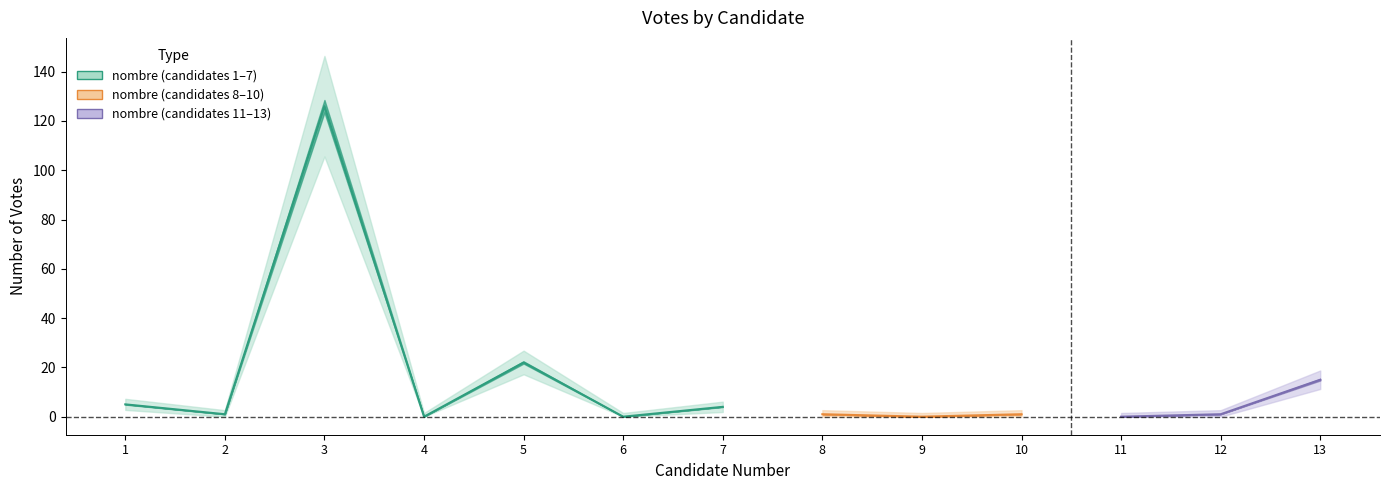

What is the average value?

14